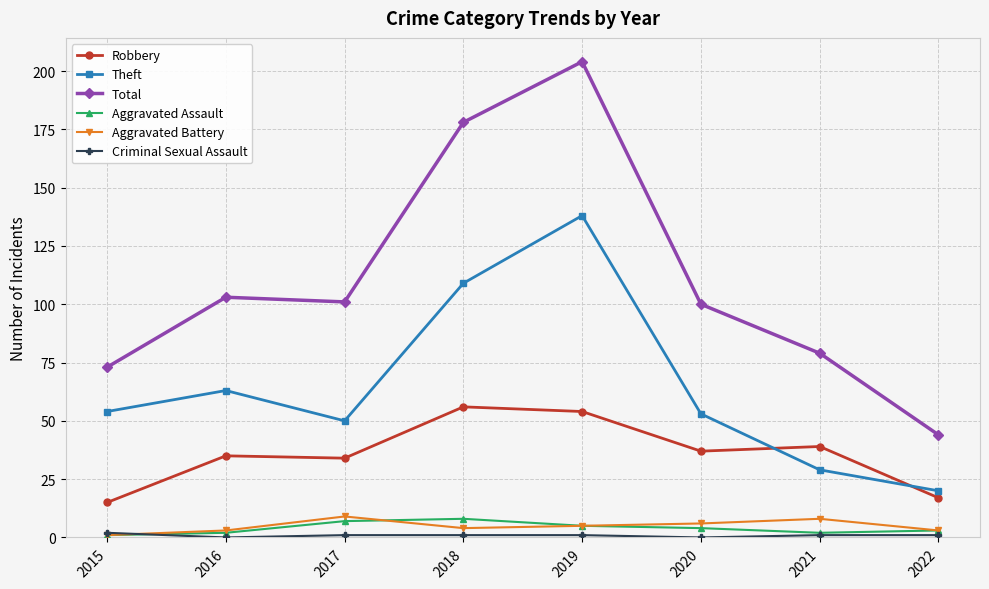

Does the chart have visible grid lines?

Yes